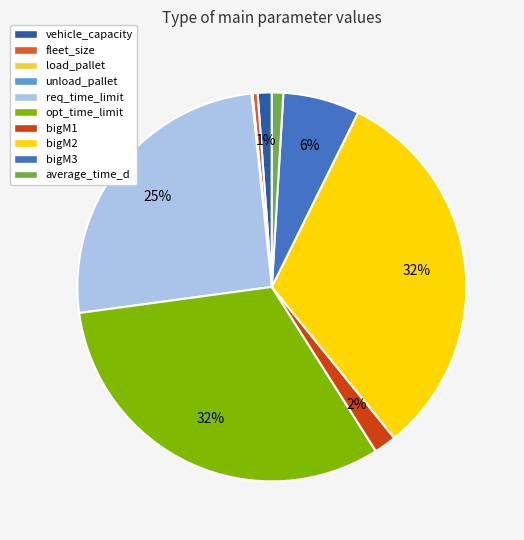

Is the sum of opt_time_limit and fleet_size greater than half?

No